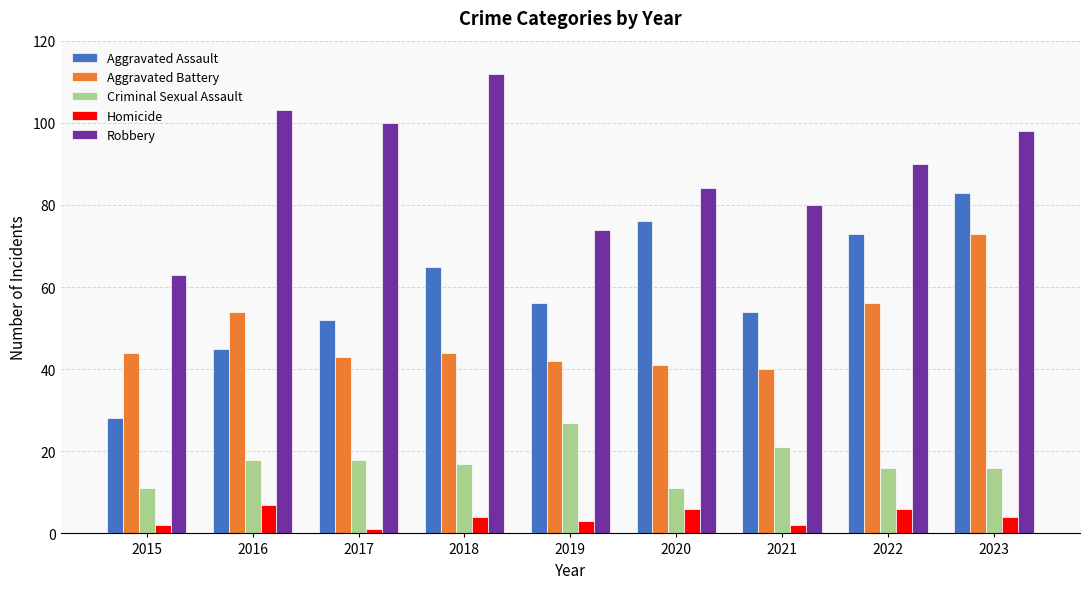

At how many categories does at least one series exceed 66?

8